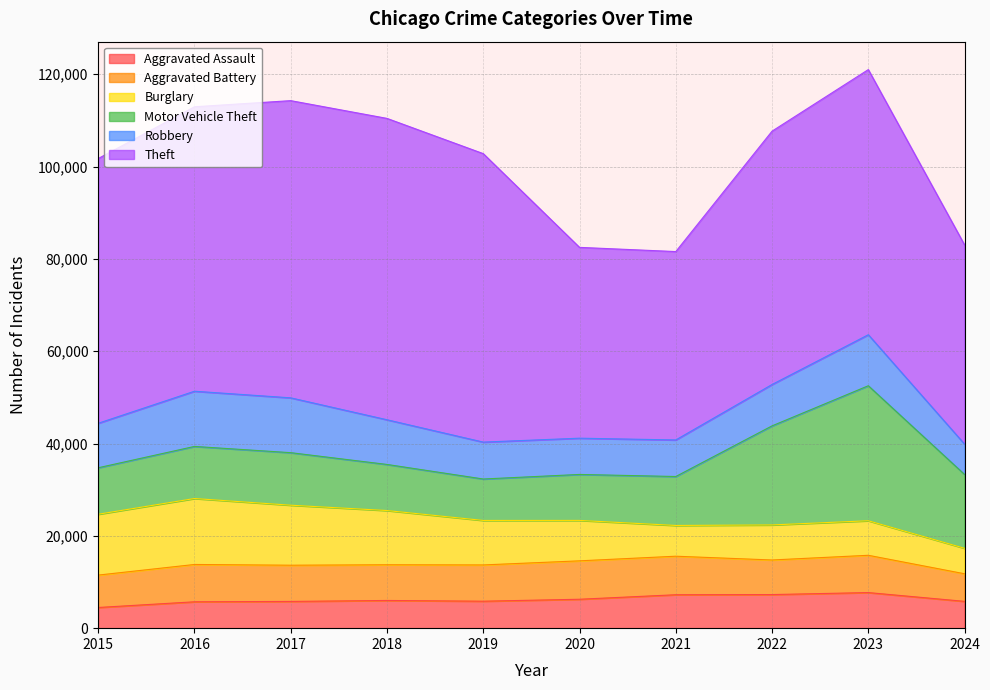

At which label does Motor Vehicle Theft reach its minimum?

2019